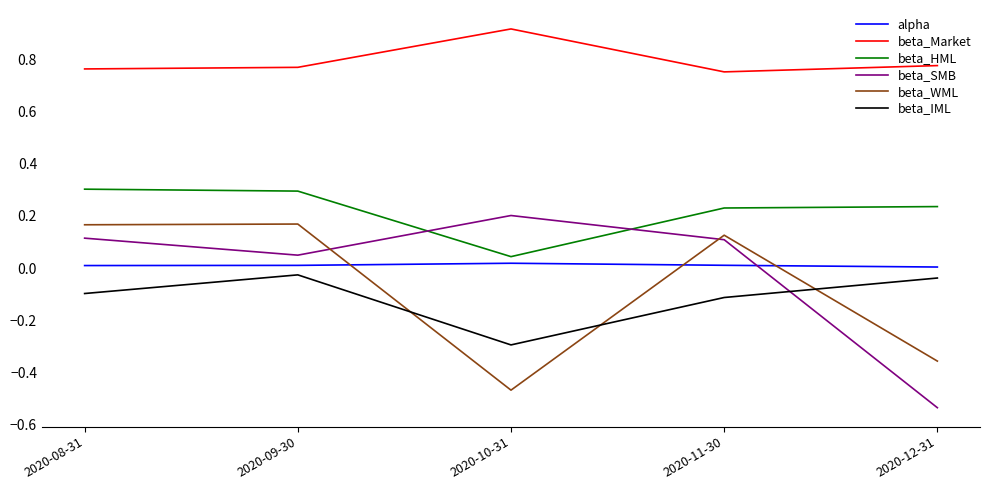

In beta_Market, how many points are lower than both neighbors (excluding endpoints)?

1